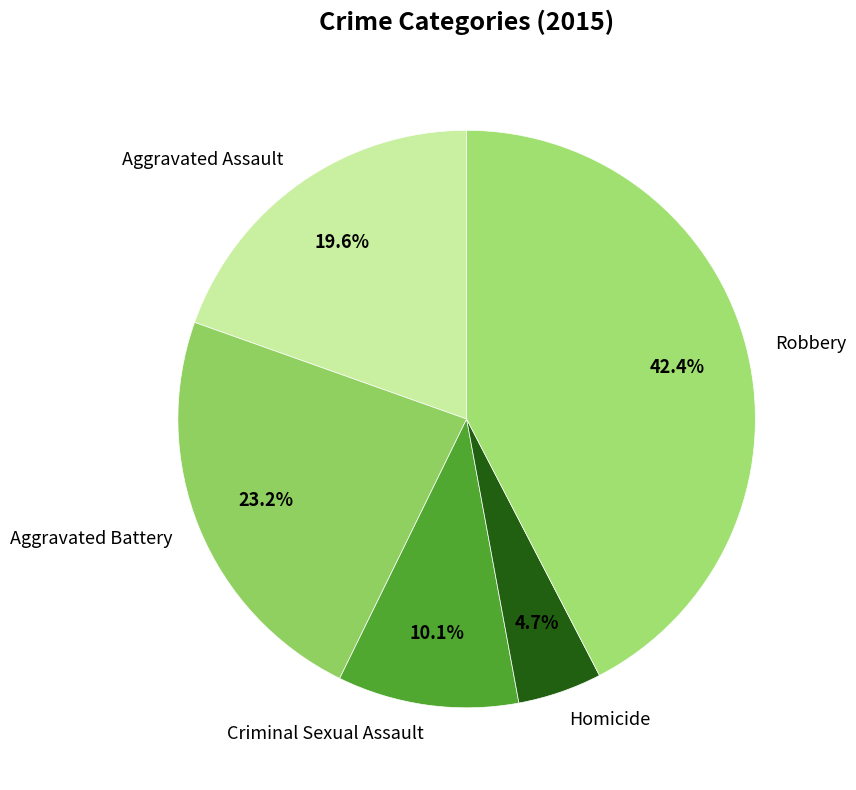

To the nearest percent, what is the difference between the largest and smallest slice percentages?

38%